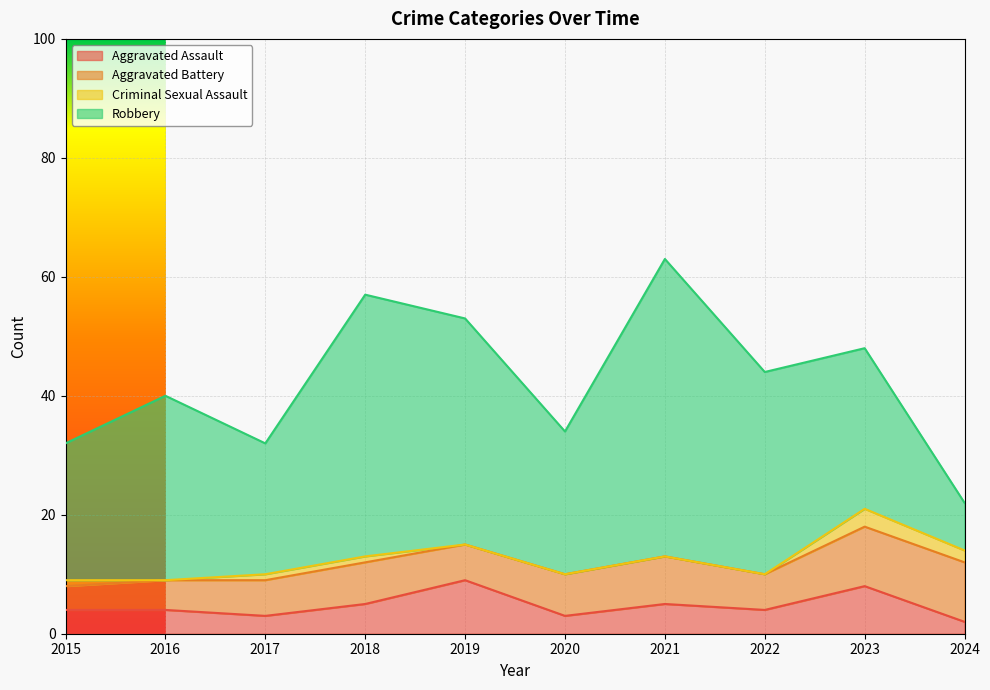

Between 2017 and 2024, which series saw the biggest shift?

Robbery